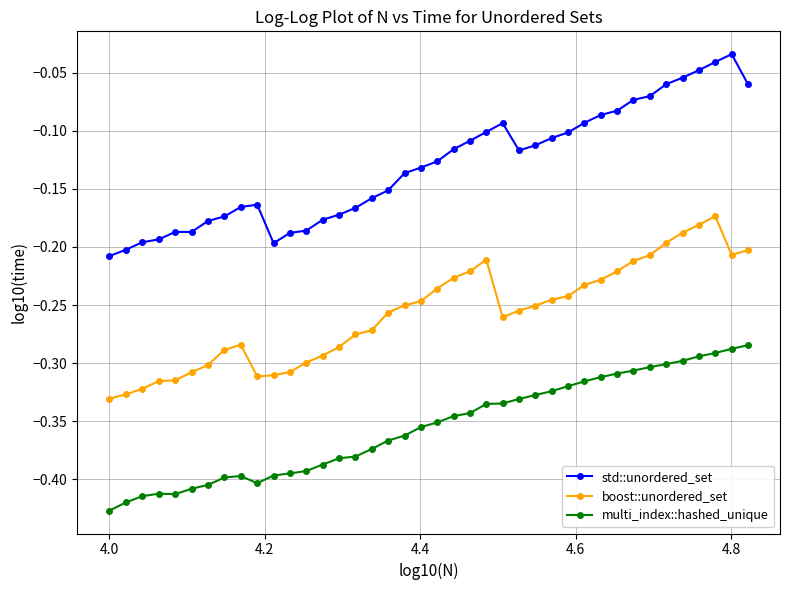

What is the sum of all std::unordered_set values?

-5.2